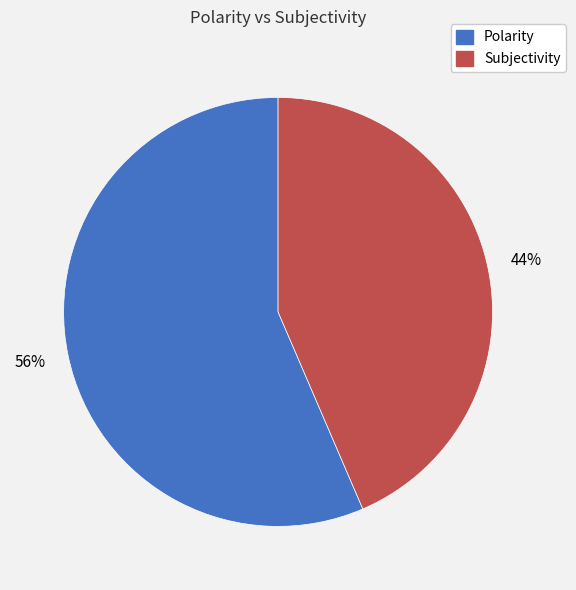

The Polarity slice represents 56% of the pie. True or false?

True